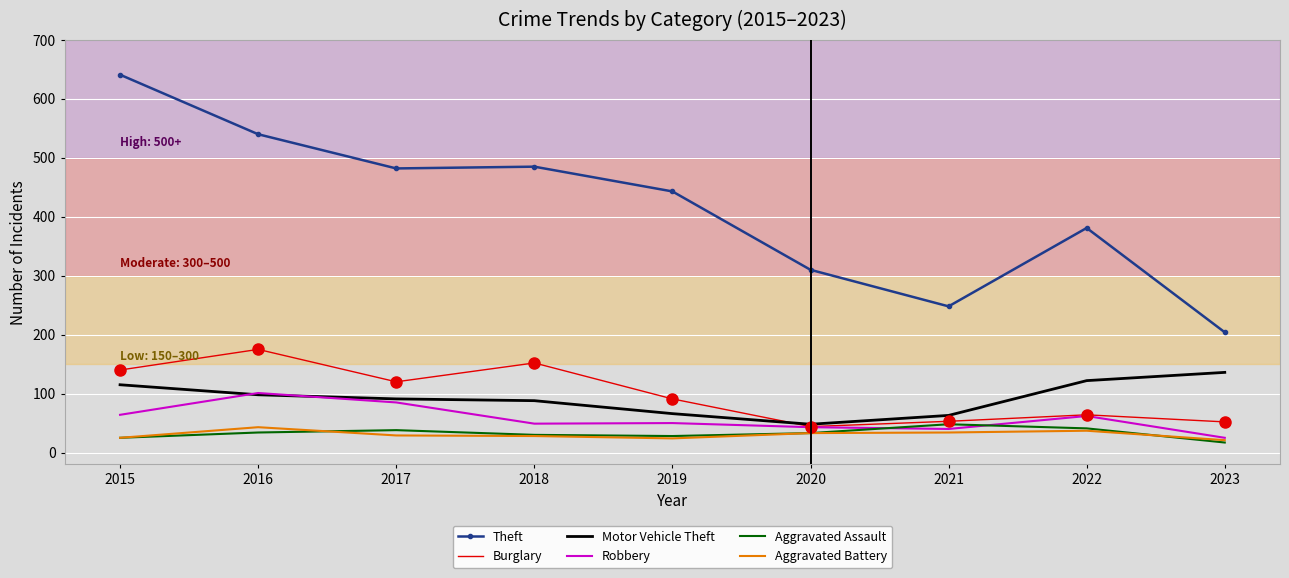

What is the difference between the maximum and minimum values in the Burglary series?

131